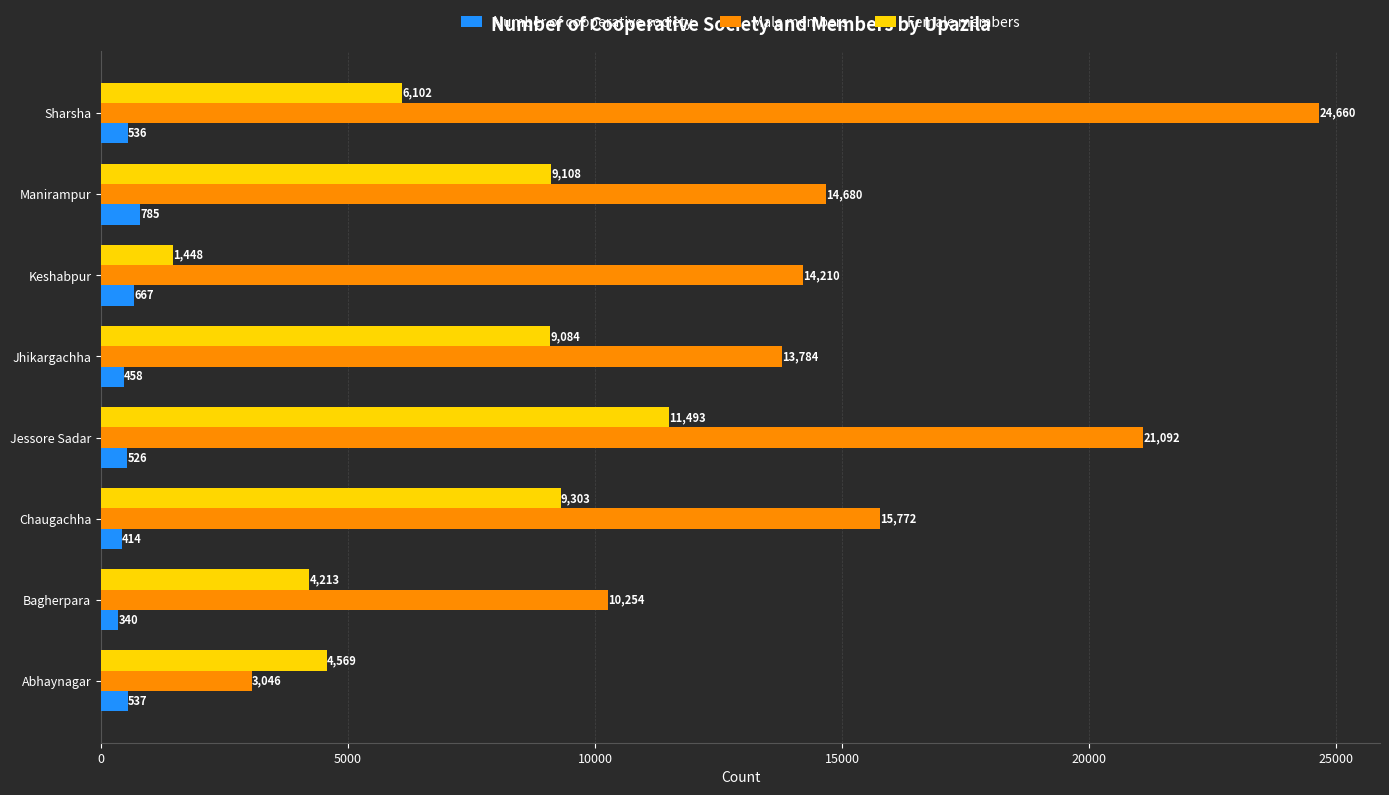

What is the sum of all Female members values?

55320